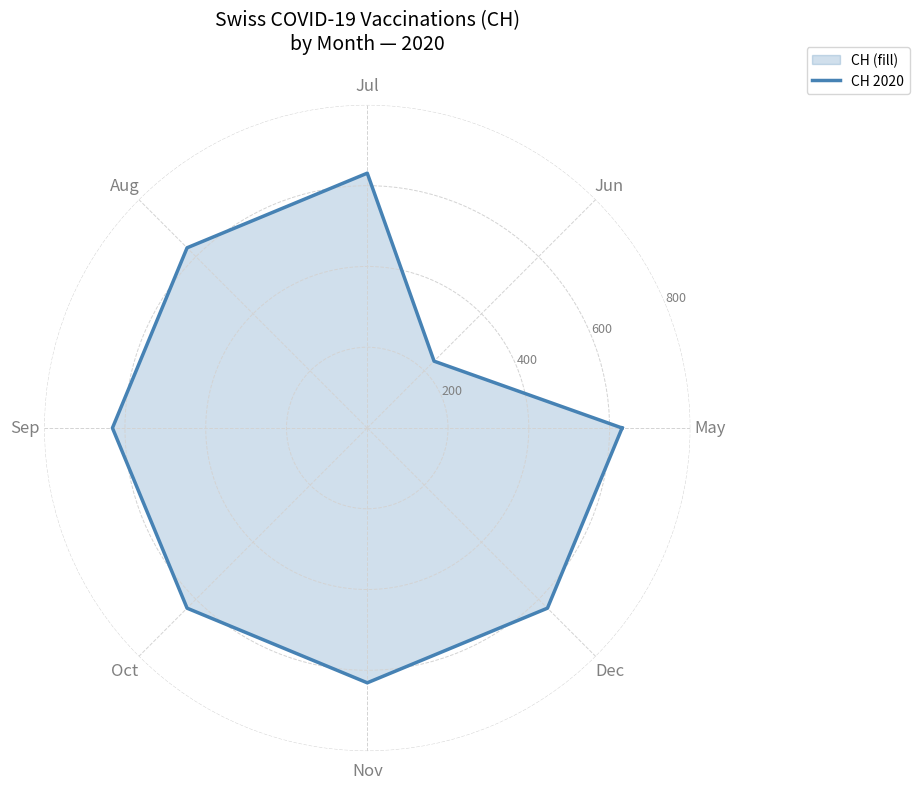

How many series are shown in this chart?

1